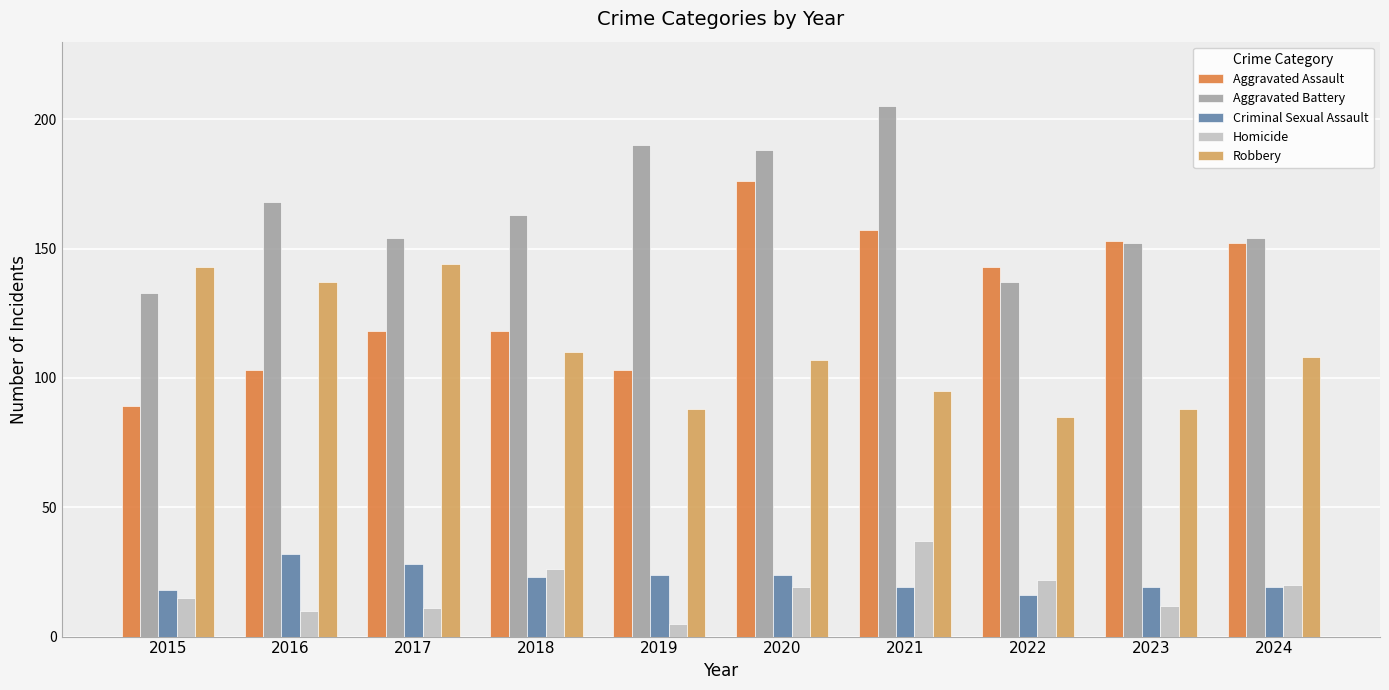

Which label corresponds to the smallest value in the chart?

2019